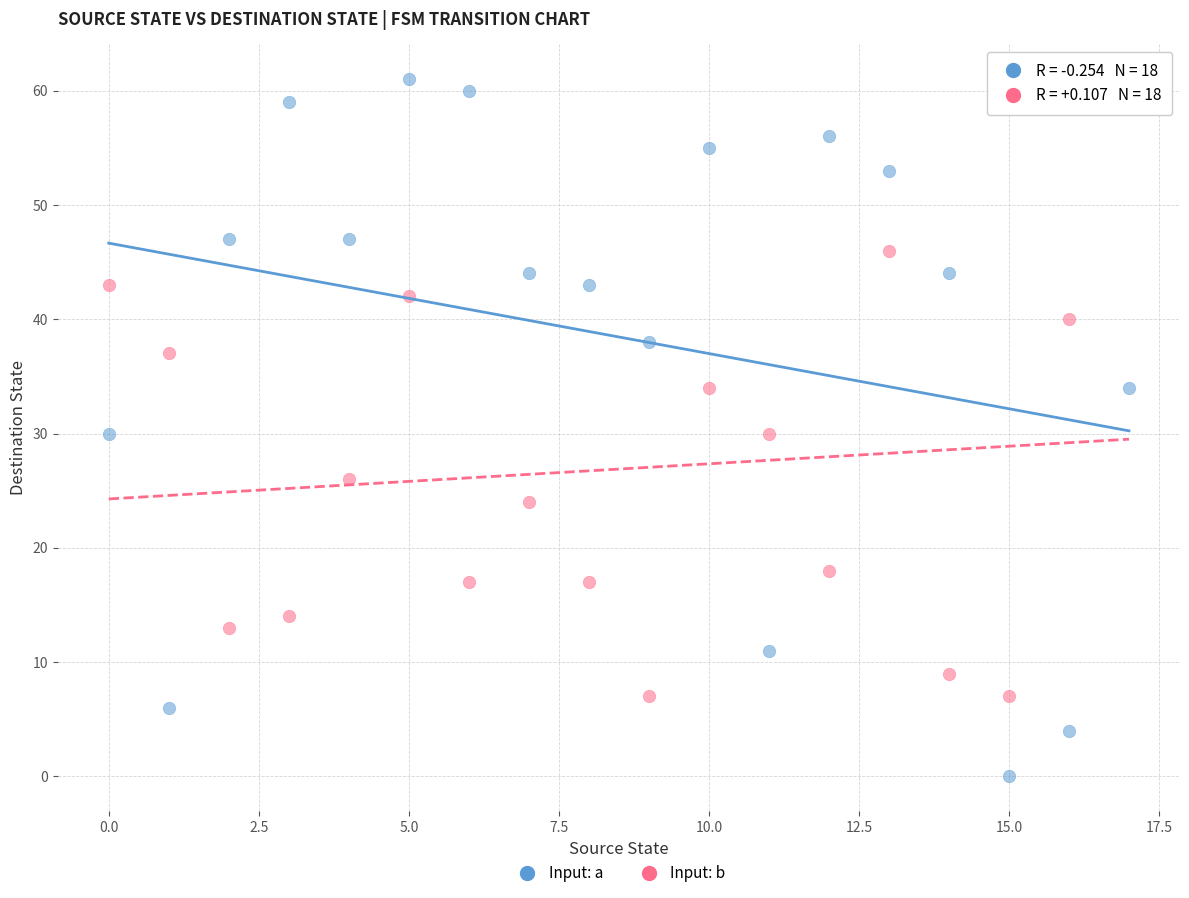

Which series has the largest Y range (max minus min)?

Input: a